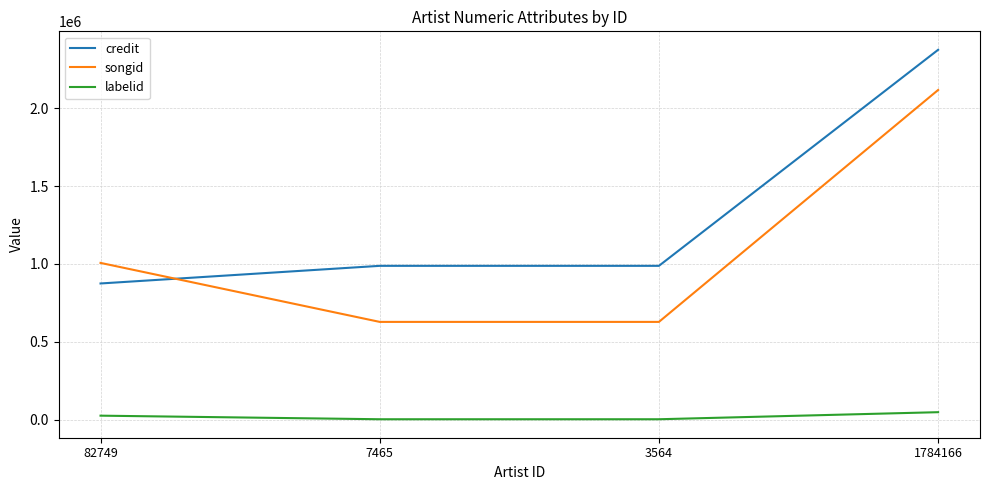

True or false: labelid has more than 2 interior local peaks.

False